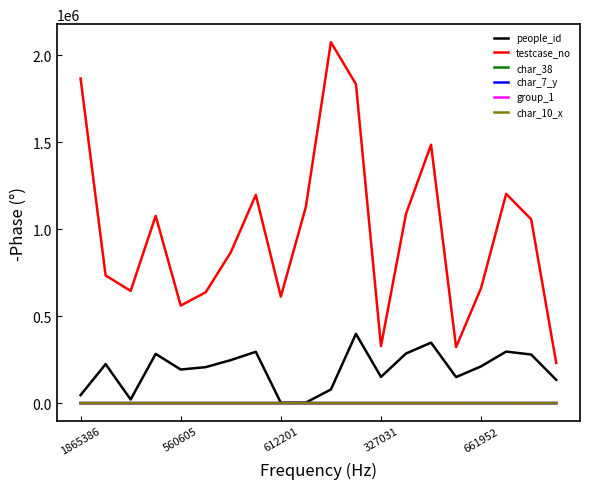

What is the sum of all char_38 values?

2